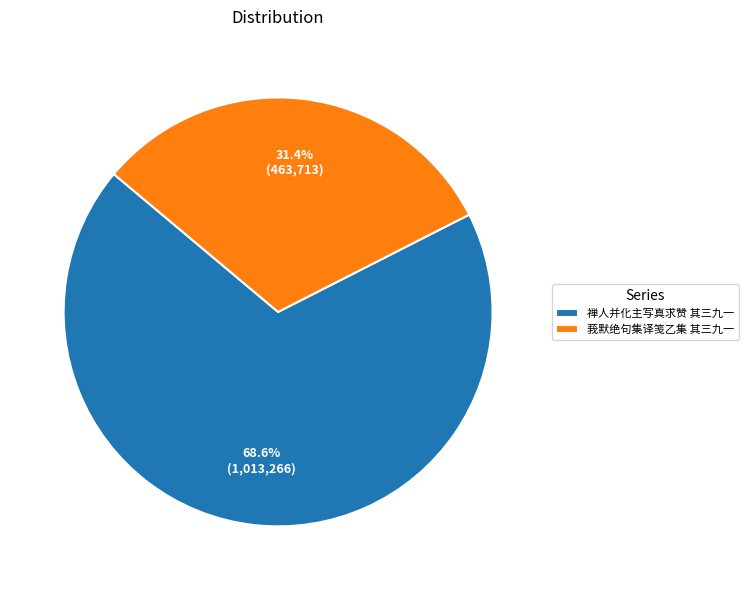

Is it true that 莪默绝句集译笺乙集 其三九一 is 31% of the pie?

True